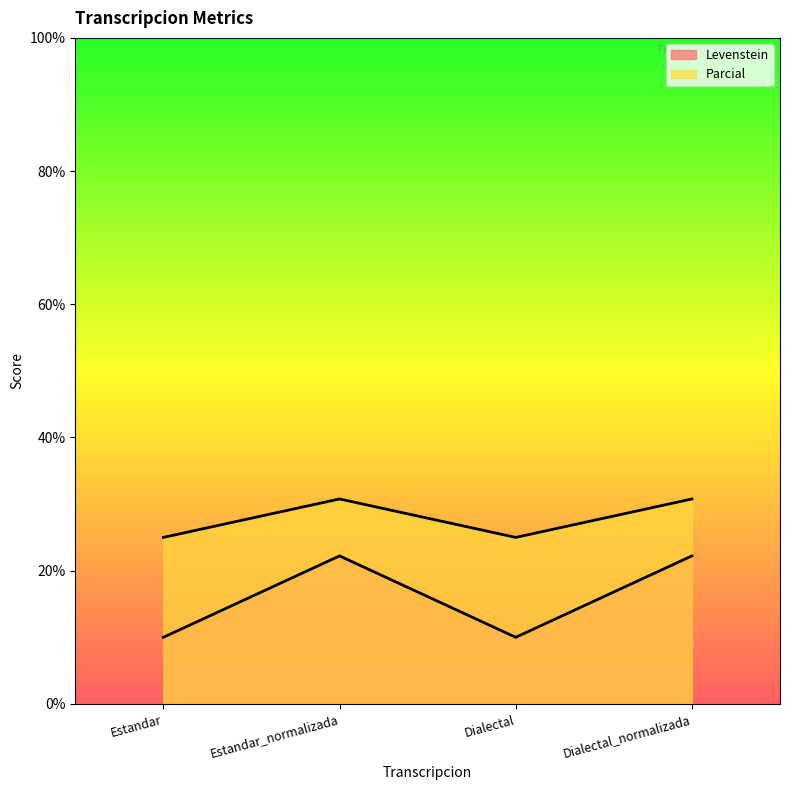

What are all the series names shown in the legend?

Levenstein, Parcial